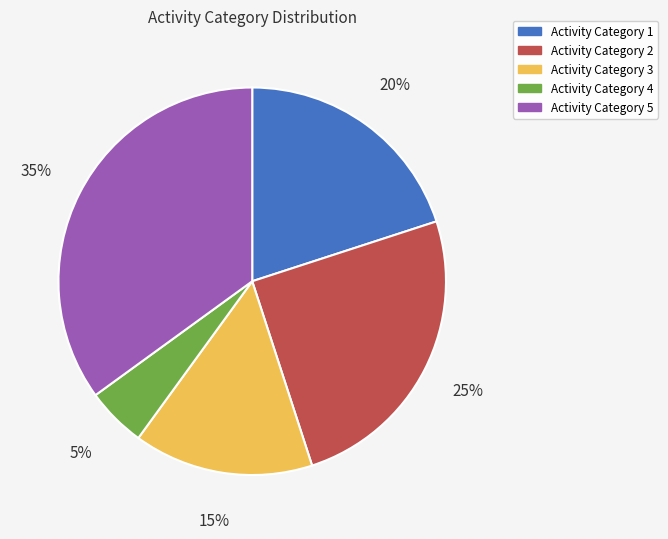

Does any single category account for the majority?

No